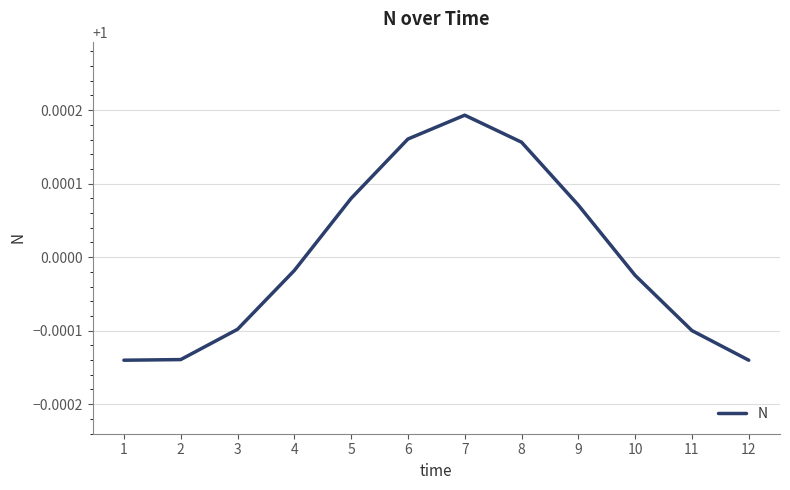

At which category does the chart reach its peak across all series?

7